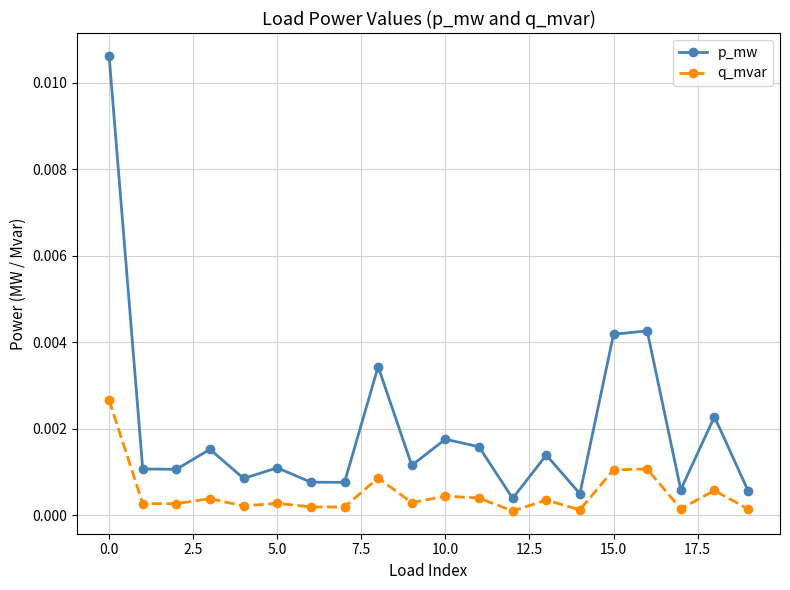

Rank the series by their average value, from lowest to highest.

q_mvar, p_mw